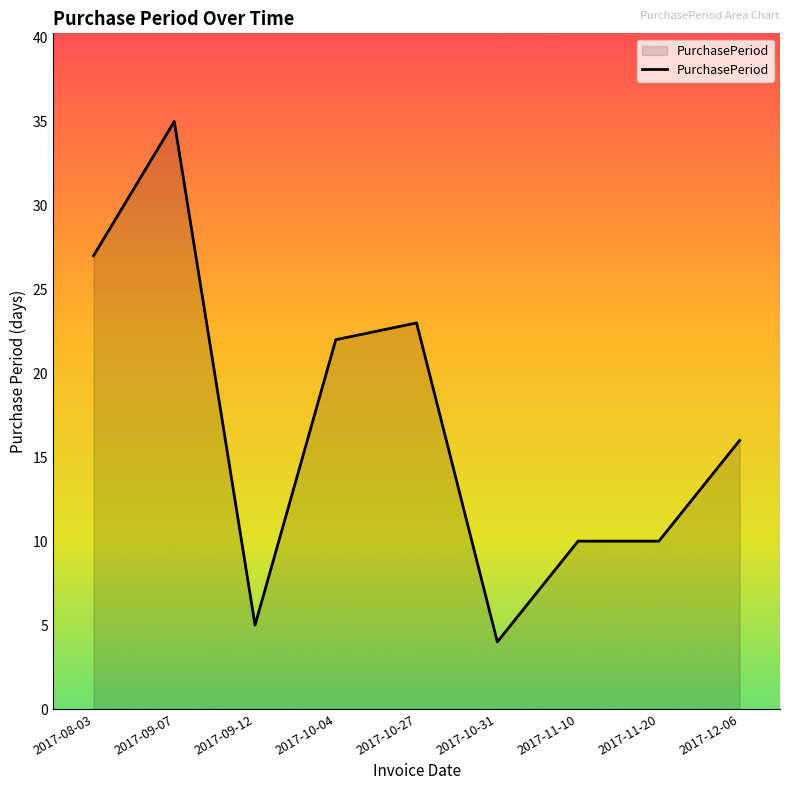

What is the average value?

17